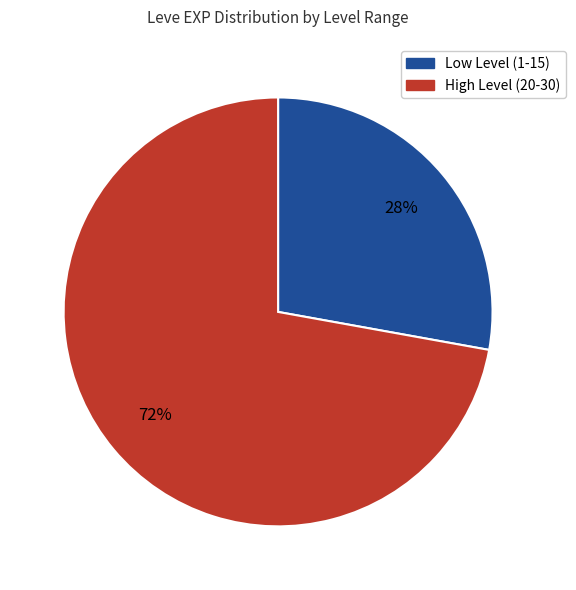

Is the sum of High Level (20-30) and Low Level (1-15) greater than half?

Yes